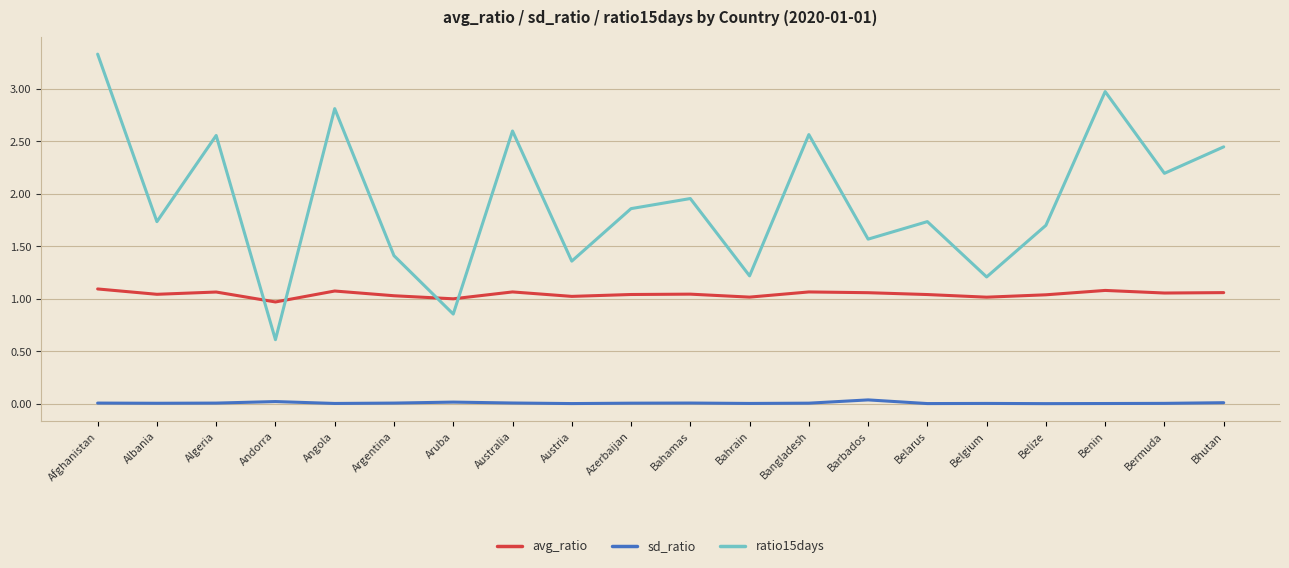

How many lines are shown in the chart?

3